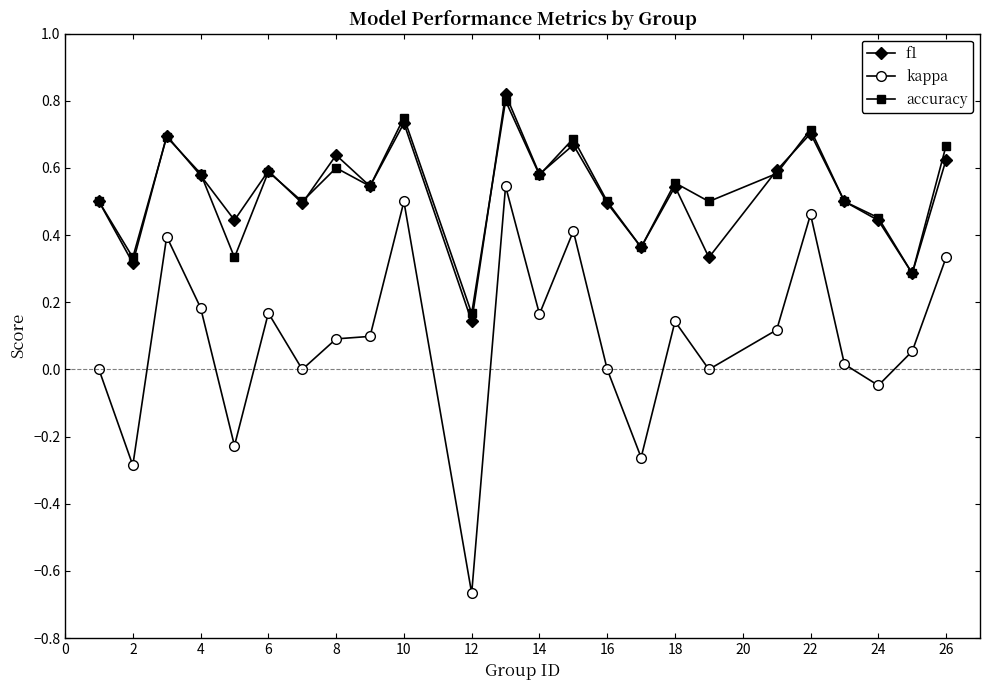

True or false: kappa and accuracy intersect in this chart.

False